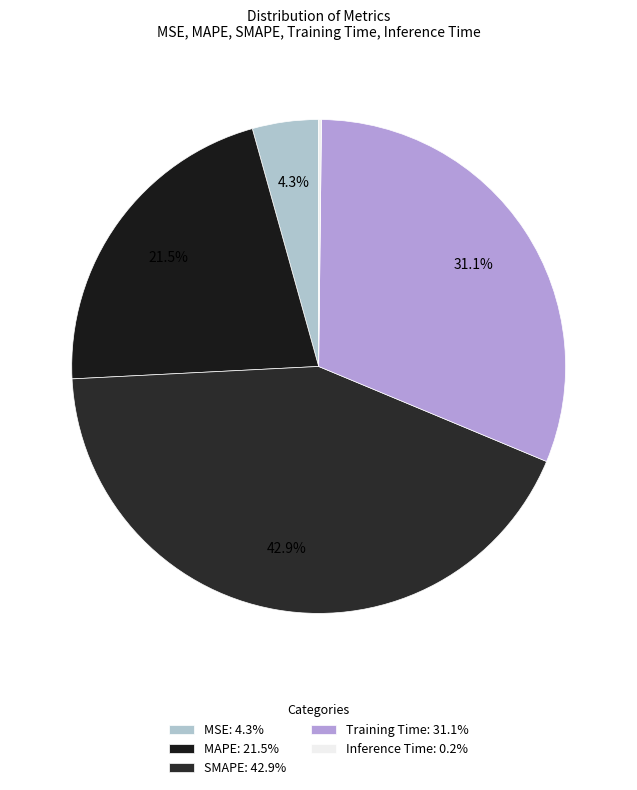

Which category has the smallest portion of the pie?

Inference Time